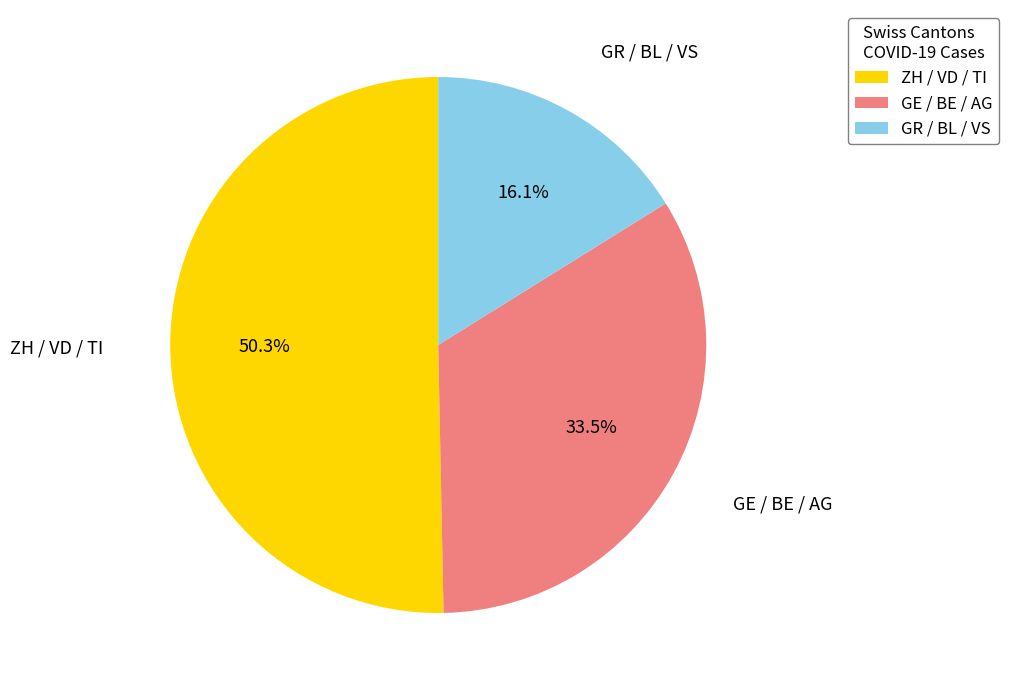

Is there a majority slice in this chart?

Yes